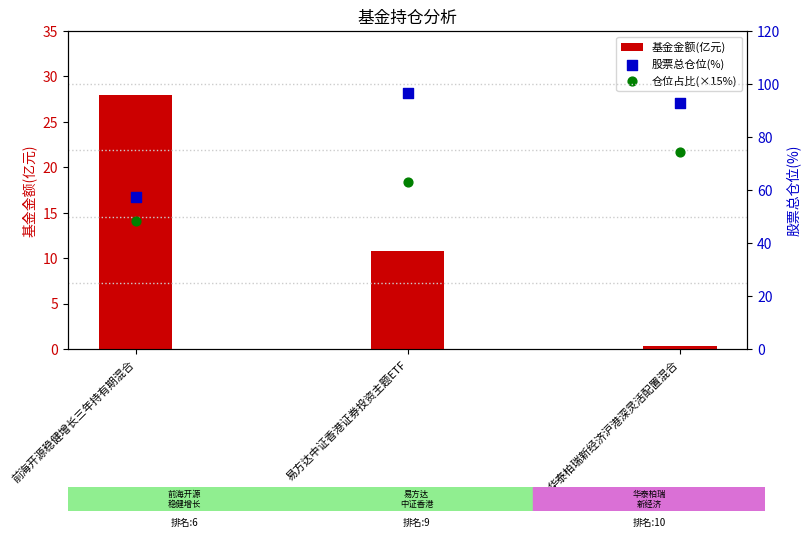

At how many categories does at least one series exceed 54?

3